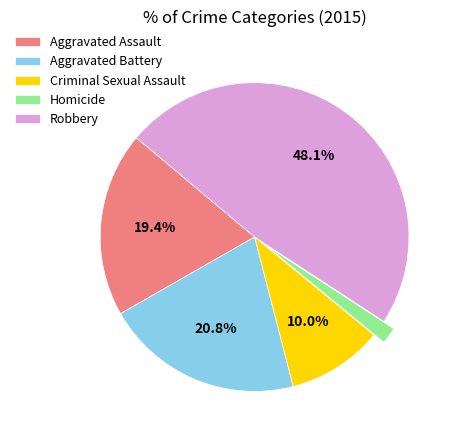

Is Criminal Sexual Assault the majority of the pie?

No